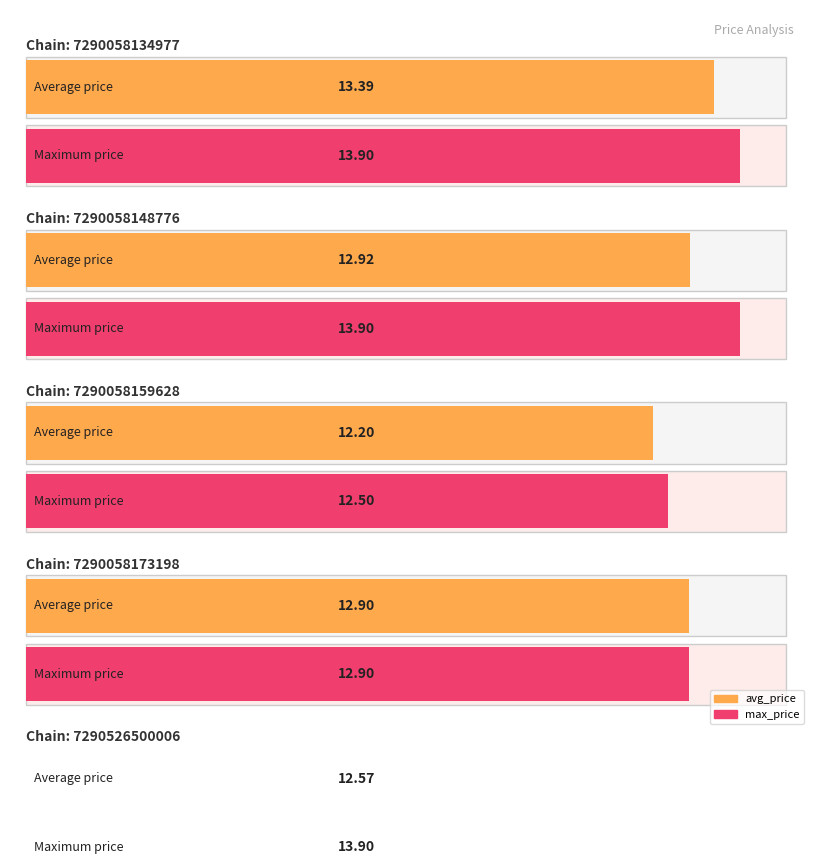

Which series has the largest total across all categories?

max_price